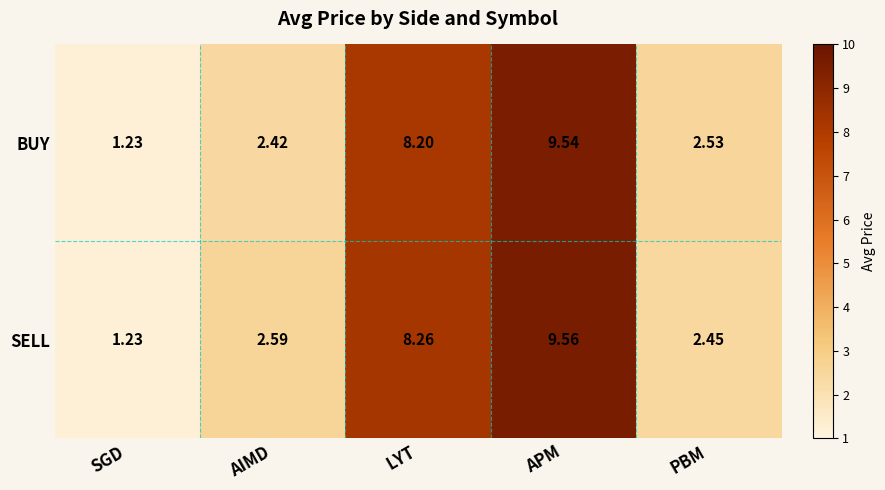

At which category is the sum across all series the highest?

APM